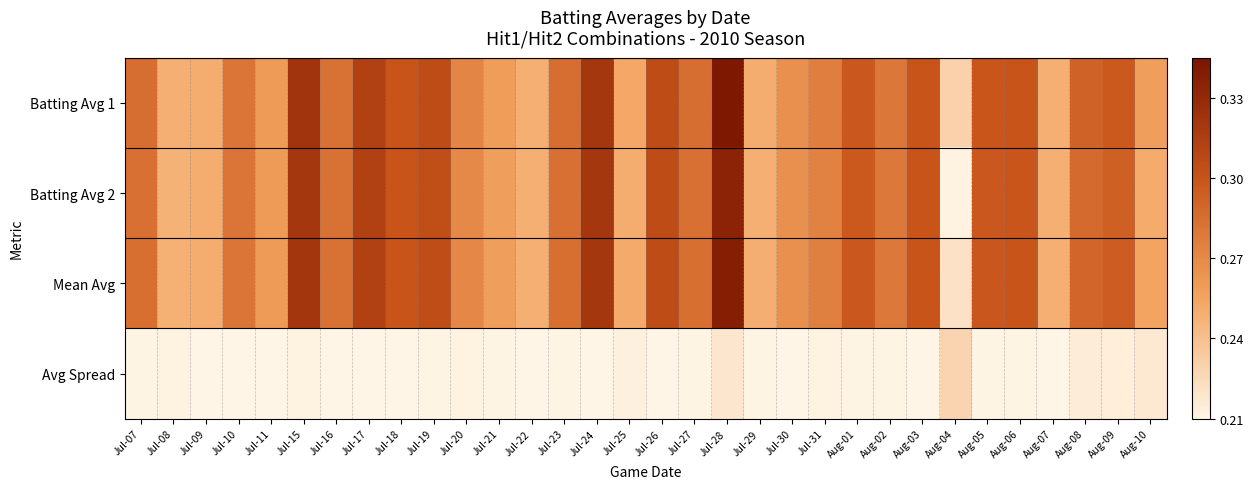

What is the total value across all series at Jul-24?

1.2